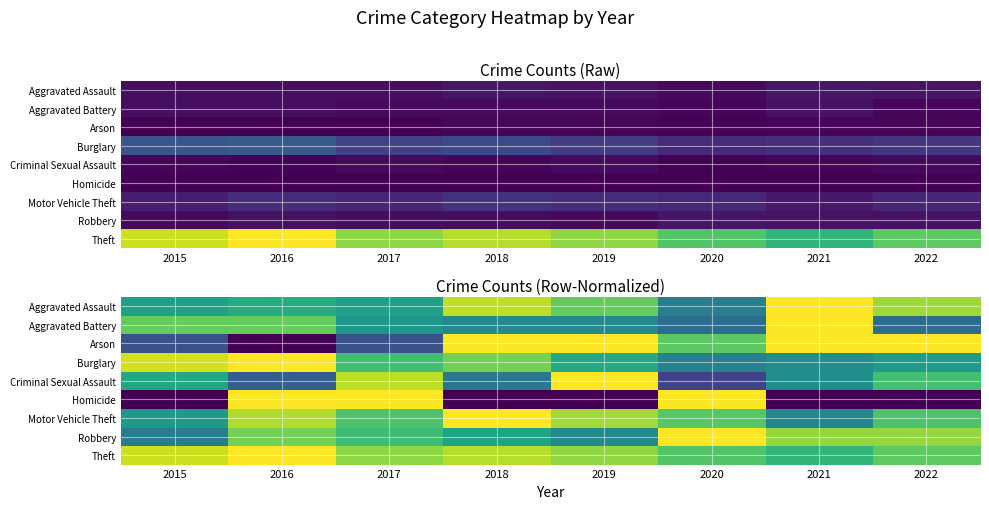

Is the value of Burglary at 2015 greater than the value of Aggravated Assault at 2018?

Yes